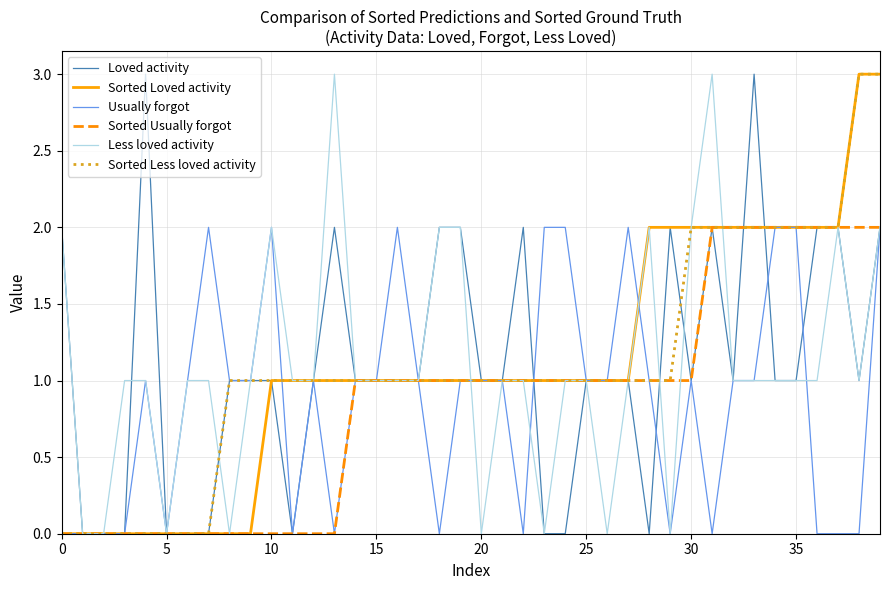

The value of Sorted Loved activity at 10 is 1. True or false?

True